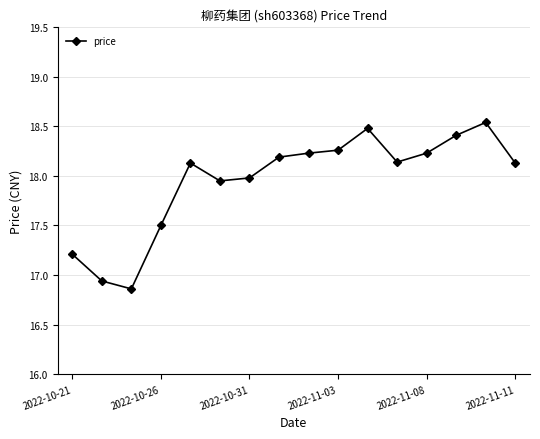

Does the chart have visible grid lines?

Yes